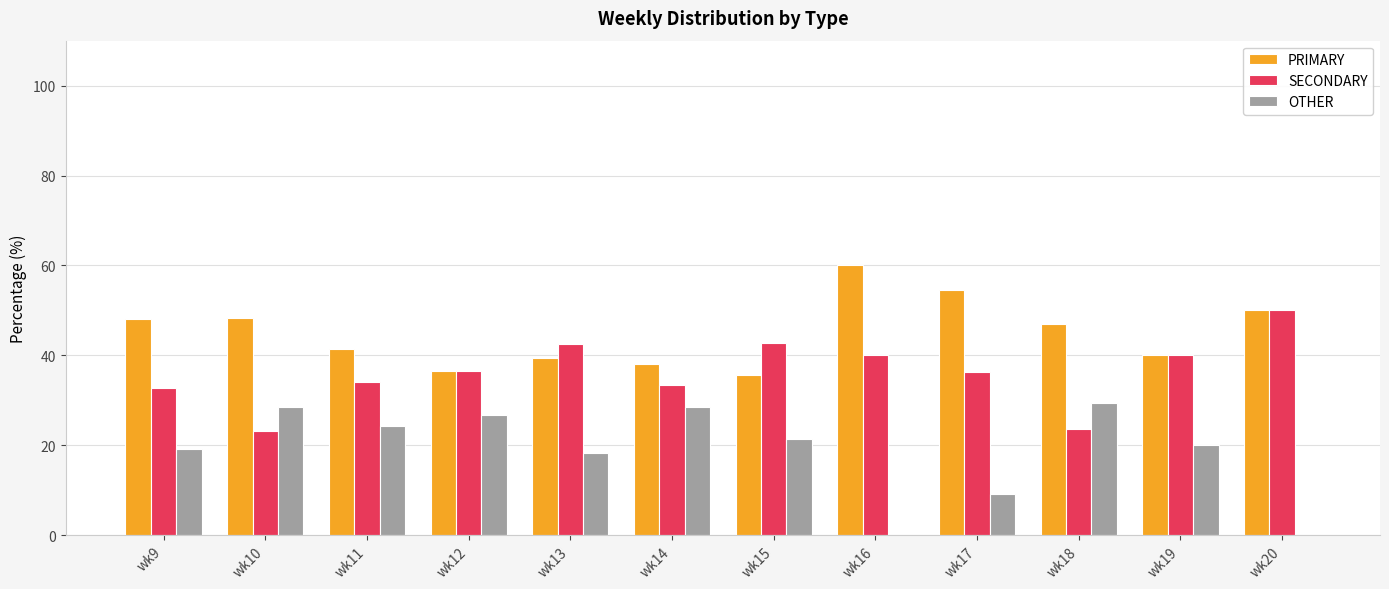

Which series has the largest total across all categories?

PRIMARY